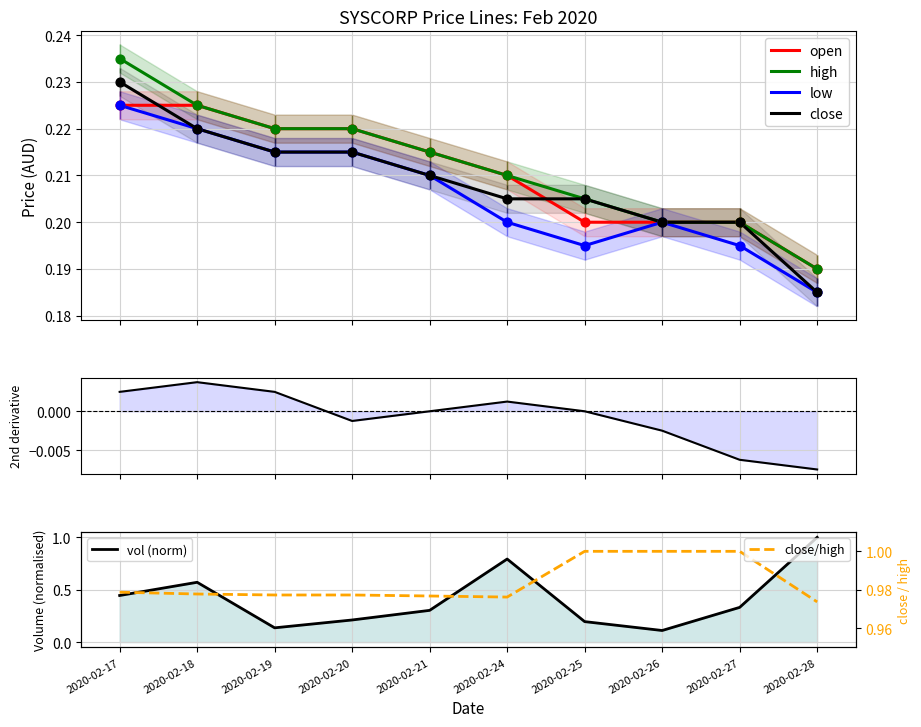

Which series reaches the maximum Y coordinate?

high